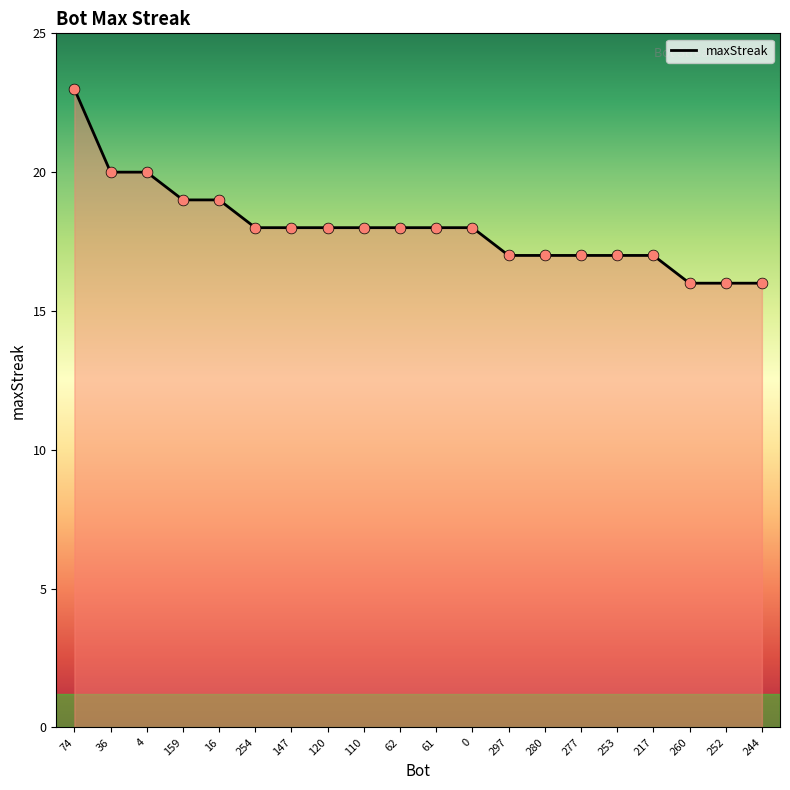

Approximately how many times larger is the value at 120 compared to 36?

0.9